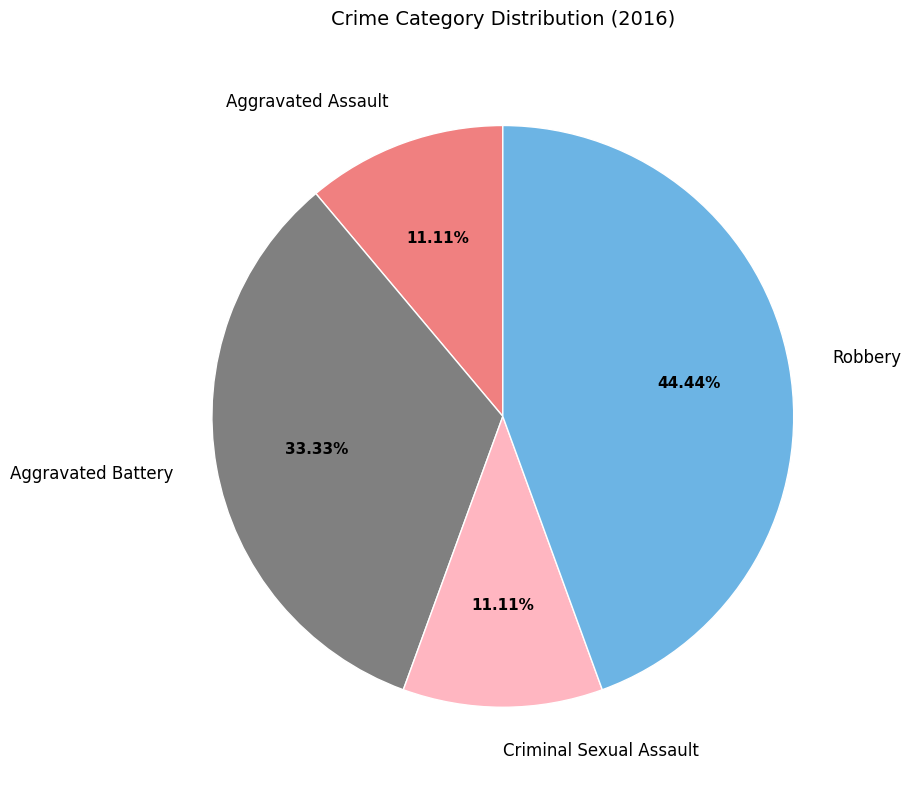

Does Aggravated Assault represent more than half of the total?

No